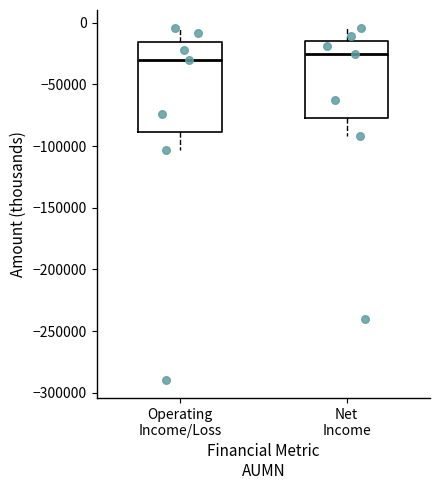

Reading left to right, read every box against the y-axis: the position of its median line, the range the box covers, and the ends of its whiskers. The values are not printed on the chart, so give them approximately, as read against the axis.

Operating Income/Loss: median -30000, box -90000 to -15000, whiskers -105000 to -5000
Net Income: median -25000, box -75000 to -15000, whiskers -90000 to -5000